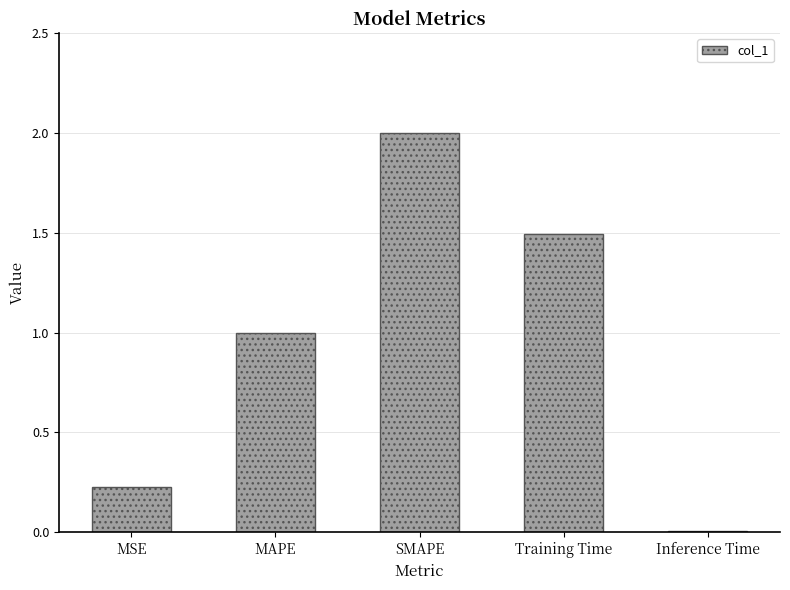

What is the label of the 5th bar from the right?

MSE